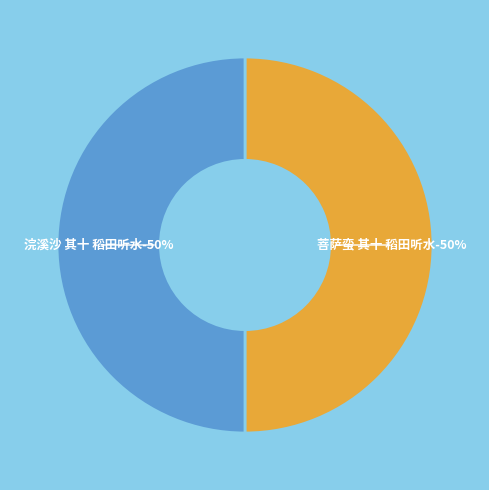

The 菩萨蛮 其十 稻田听水 slice represents 57% of the pie. True or false?

False